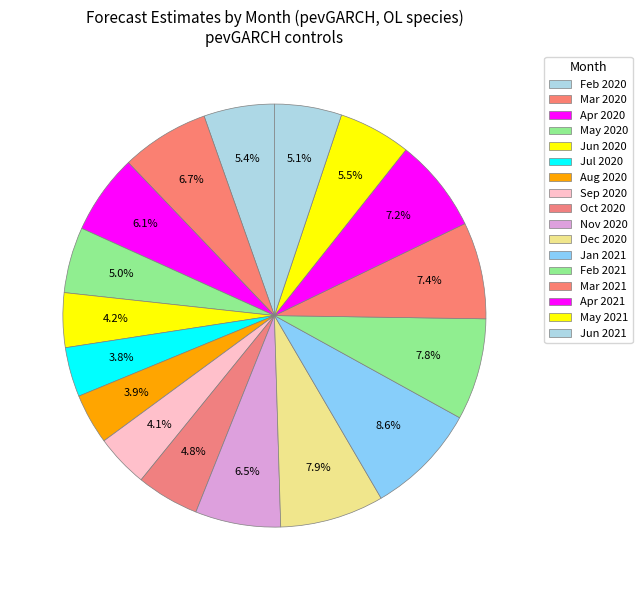

How many slices are in this pie chart?

17